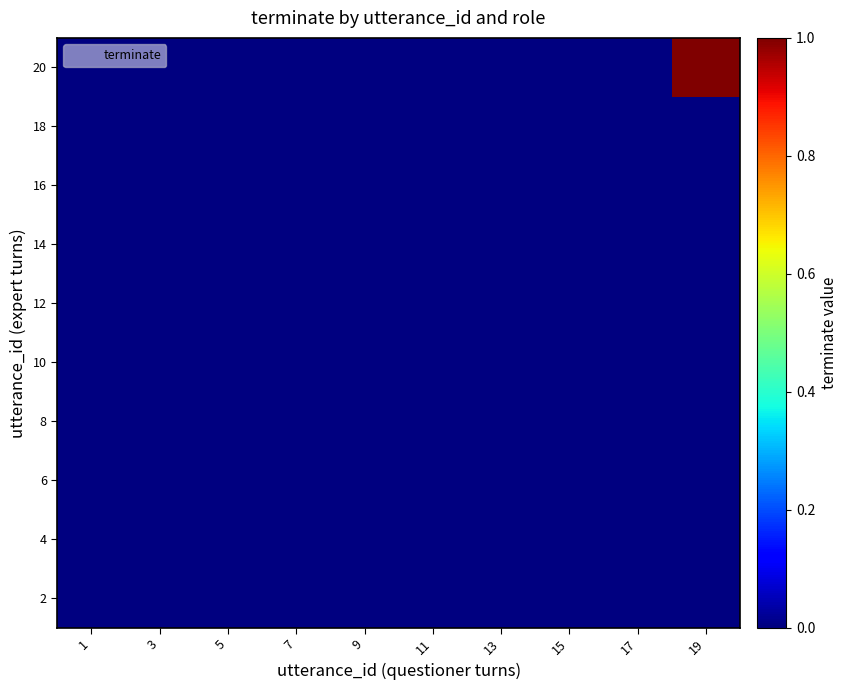

Between 7 and 1, which is larger?

7